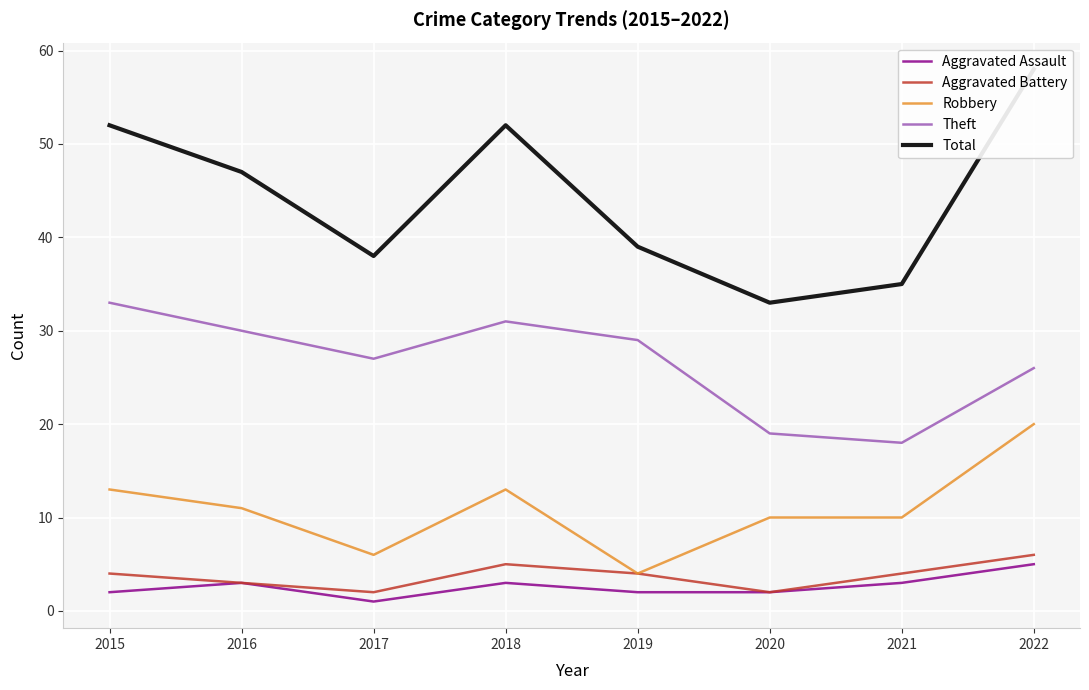

True or false: Theft and Robbery intersect in this chart.

False